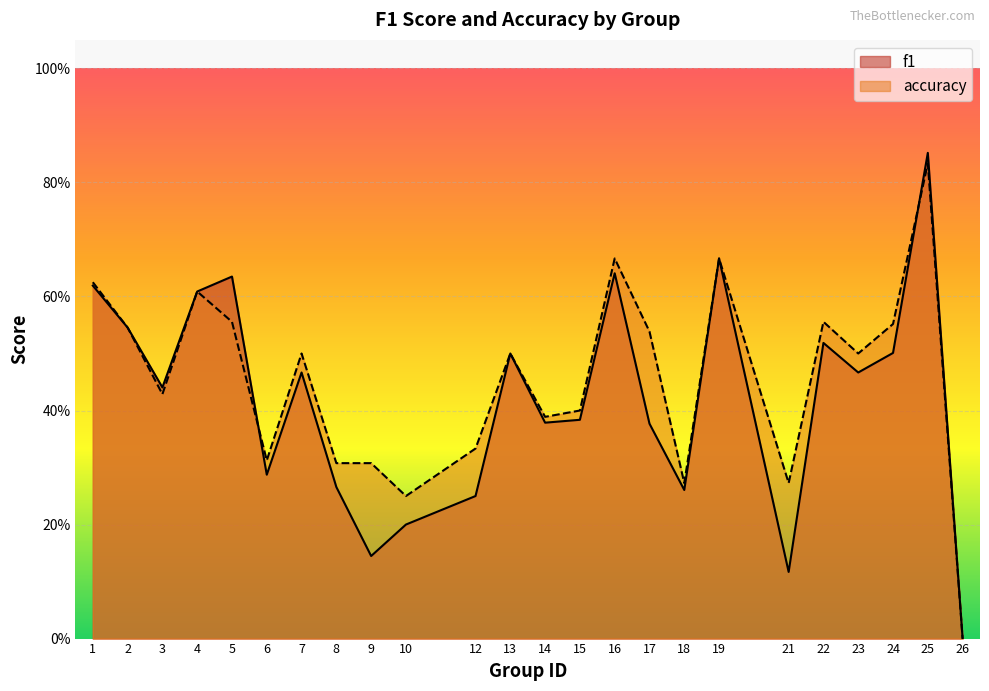

How many values in accuracy are above zero?

23